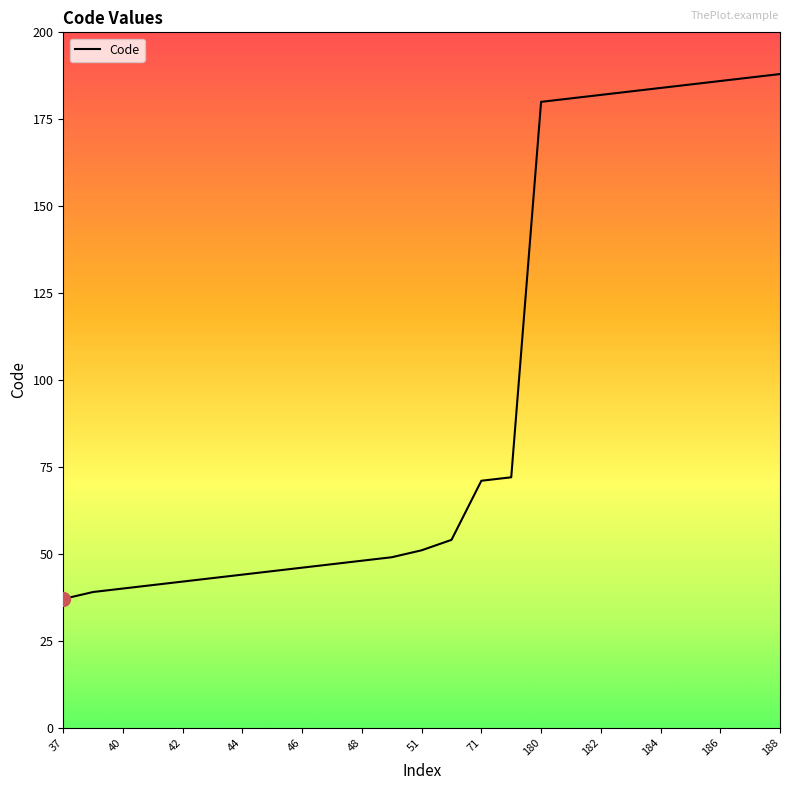

What is the minimum value shown in the chart?

37